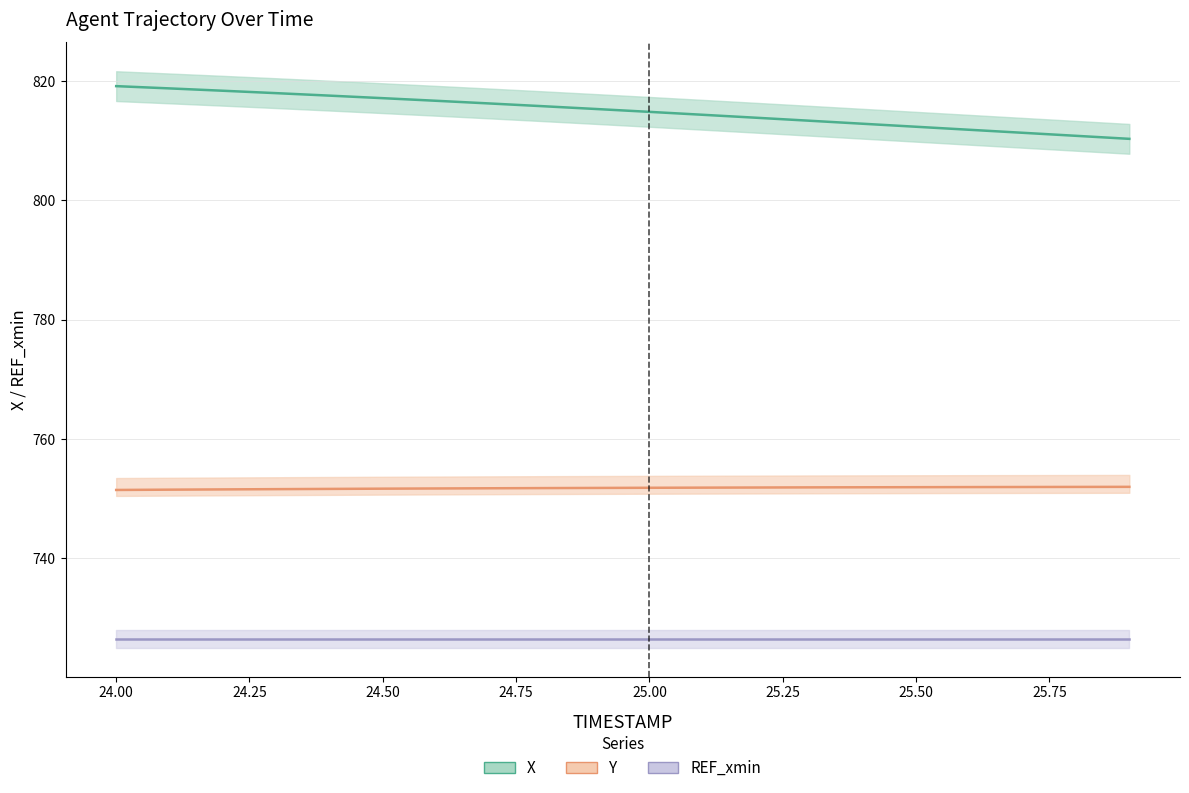

What is the sum of all X values?

16299.4